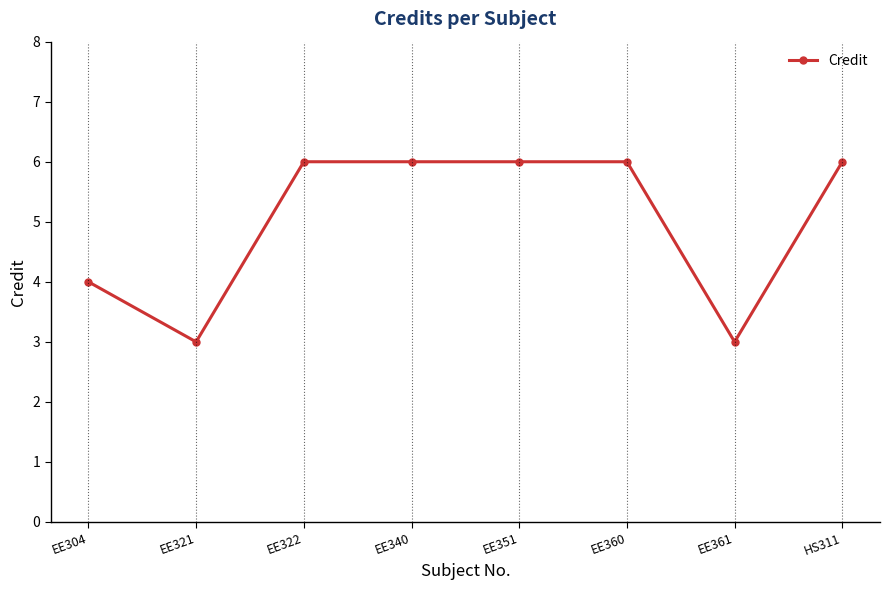

What is the minimum value shown in the chart?

3